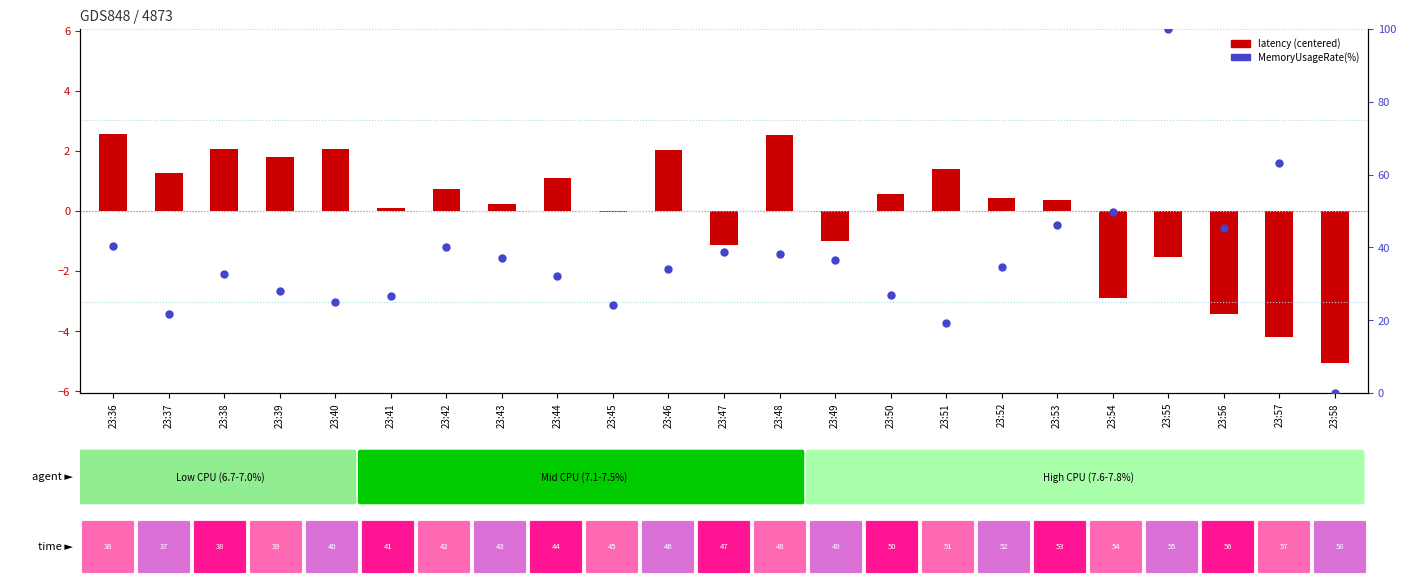

Which series has the widest spread of Y values?

MemoryUsageRate(%)